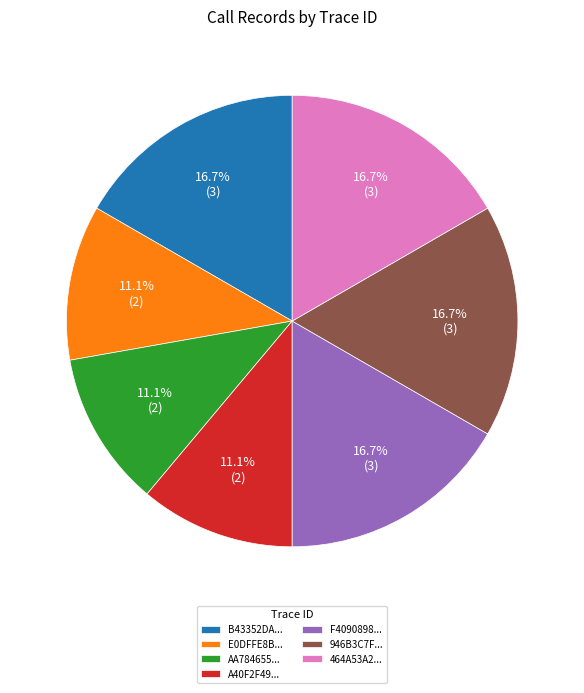

Which has a higher value, E0DFFE8B... or F4090898...?

F4090898...